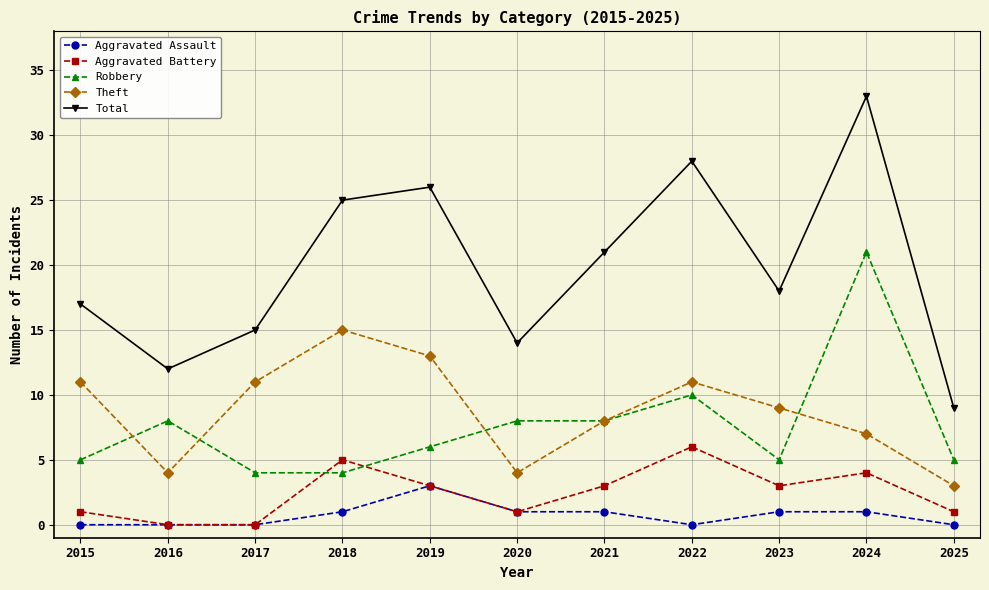

Which series changed the most between 2015 and 2022?

Total